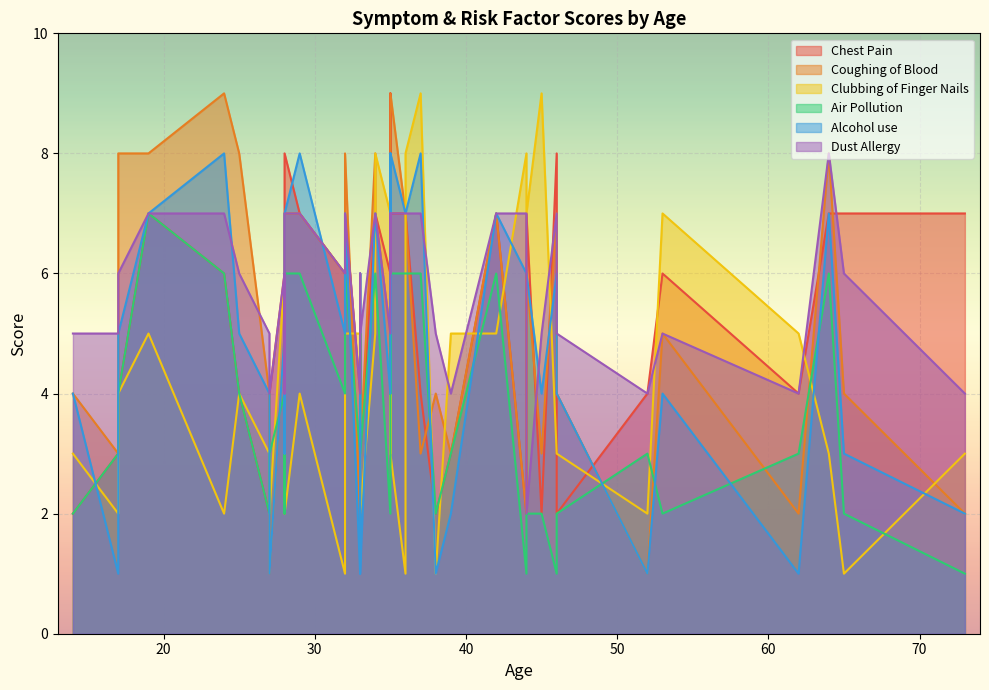

Where do Coughing of Blood and Chest Pain first cross each other?

27 and 27